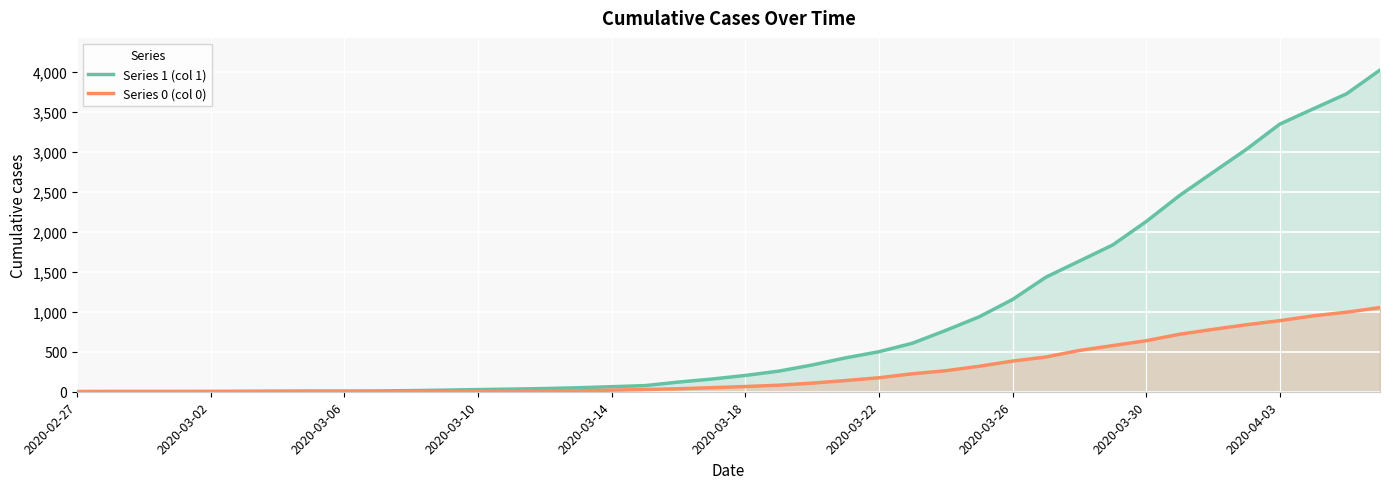

What is the maximum value for Series 0 (col 0)?

1054